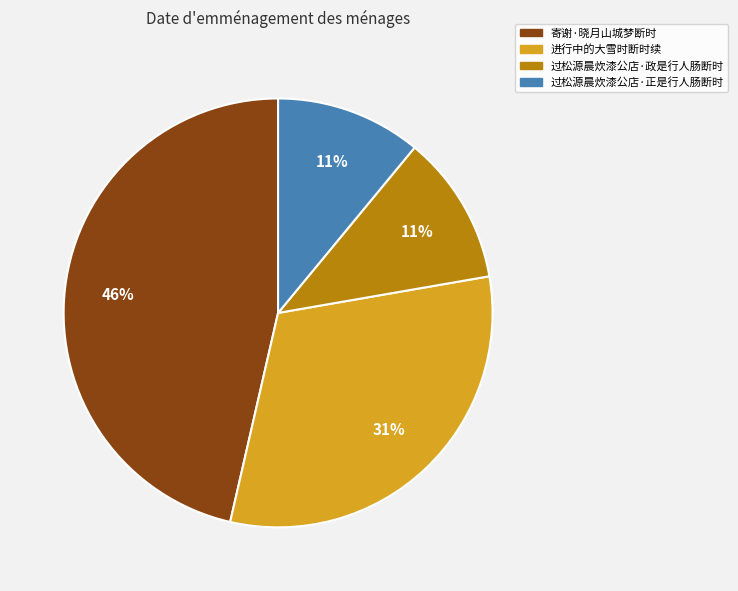

Is 寄谢·晓月山城梦断时 the majority of the pie?

No